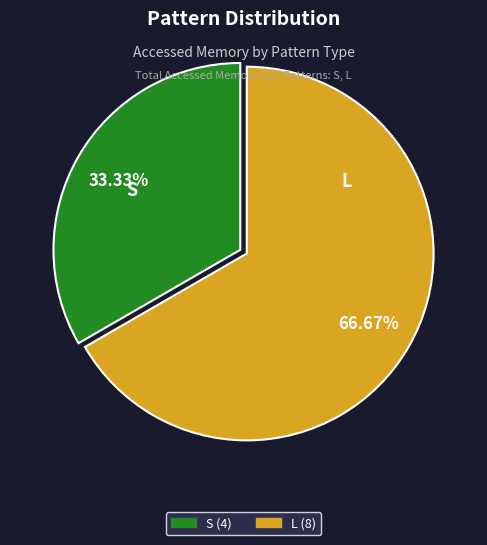

Is L the majority of the pie?

Yes